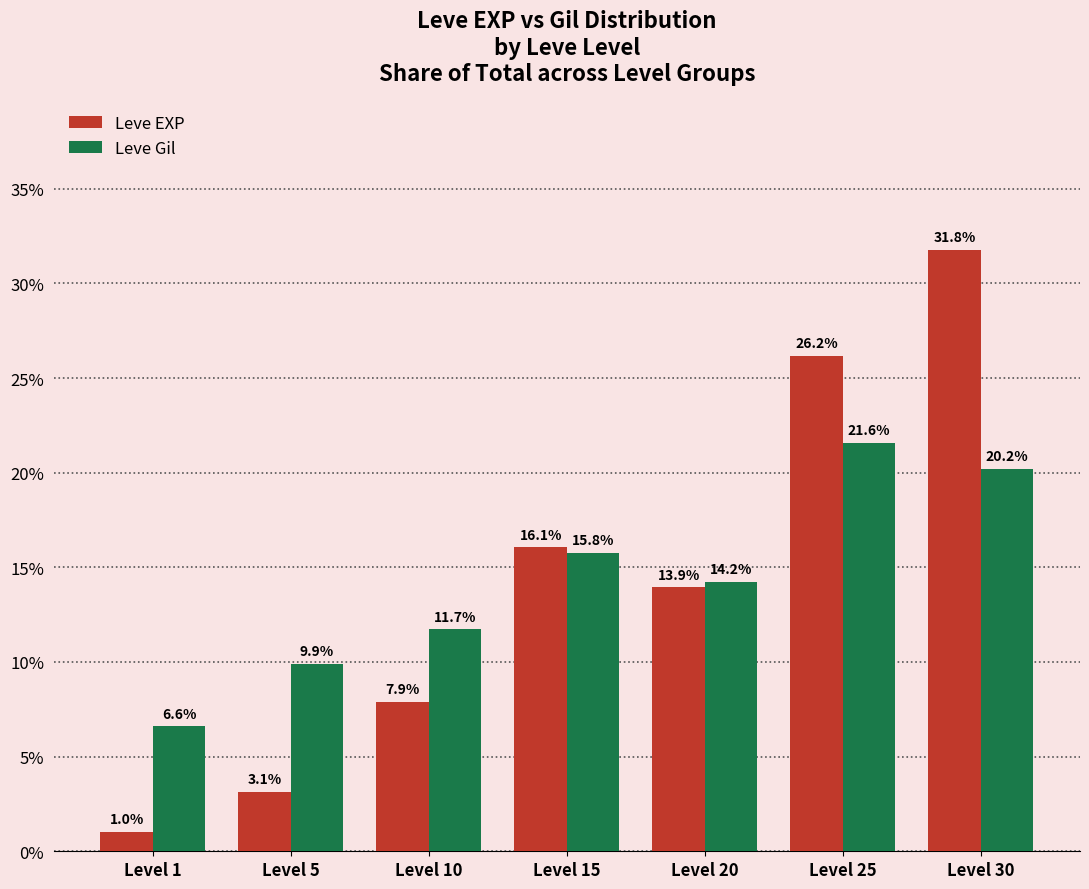

What is the sum of the Leve EXP values at Level 20 and Level 5?

17.1